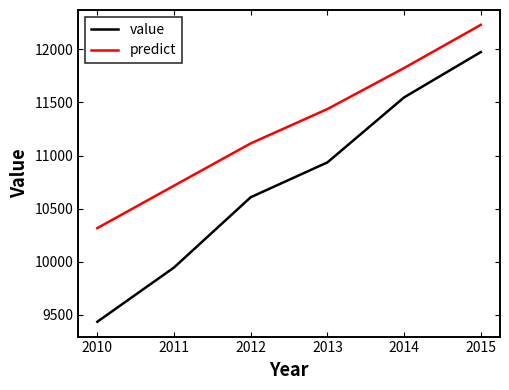

The predict series shows 6278.2 at 2011. True or false?

False